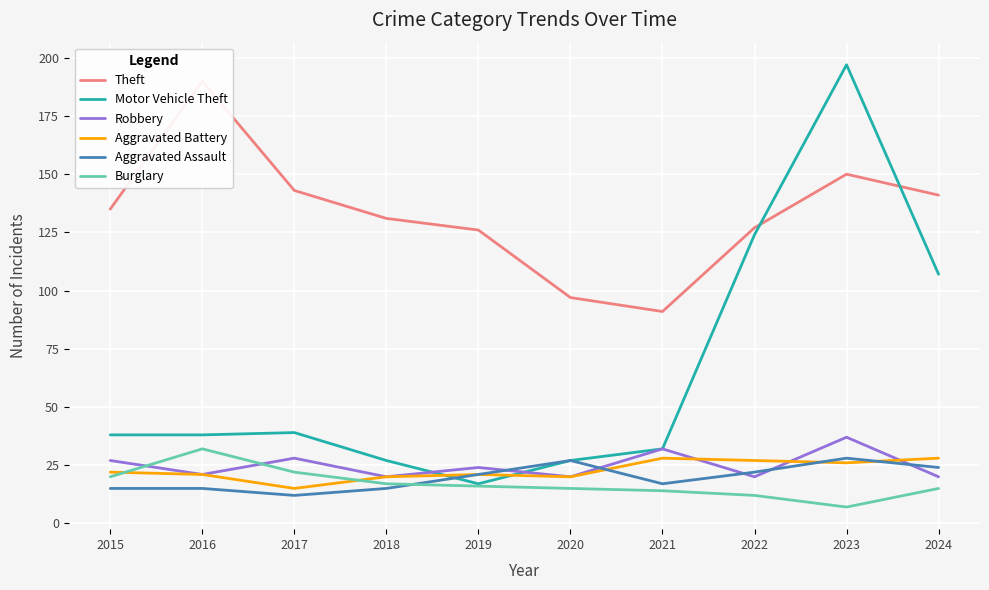

True or false: Theft and Robbery cross at least once.

False